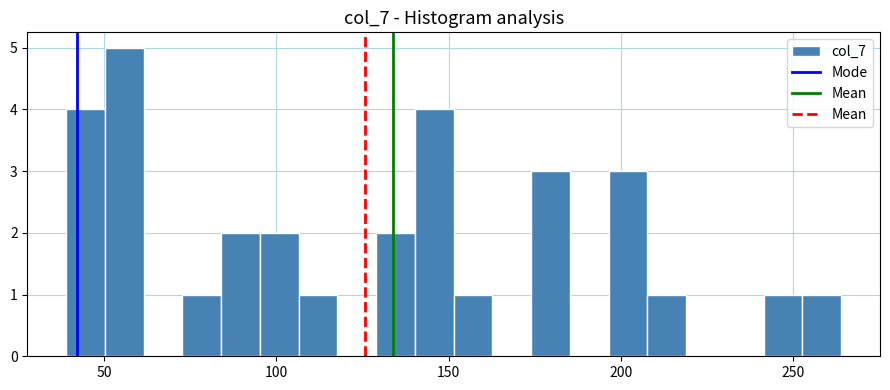

Around what value on the x-axis is the tallest bar? Give the approximate position of its centre, as read against the axis.

55